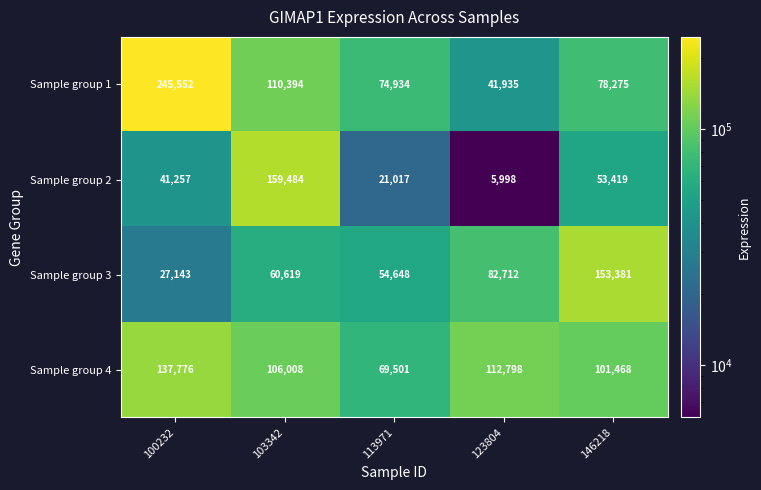

What is the maximum value shown in the chart?

245552